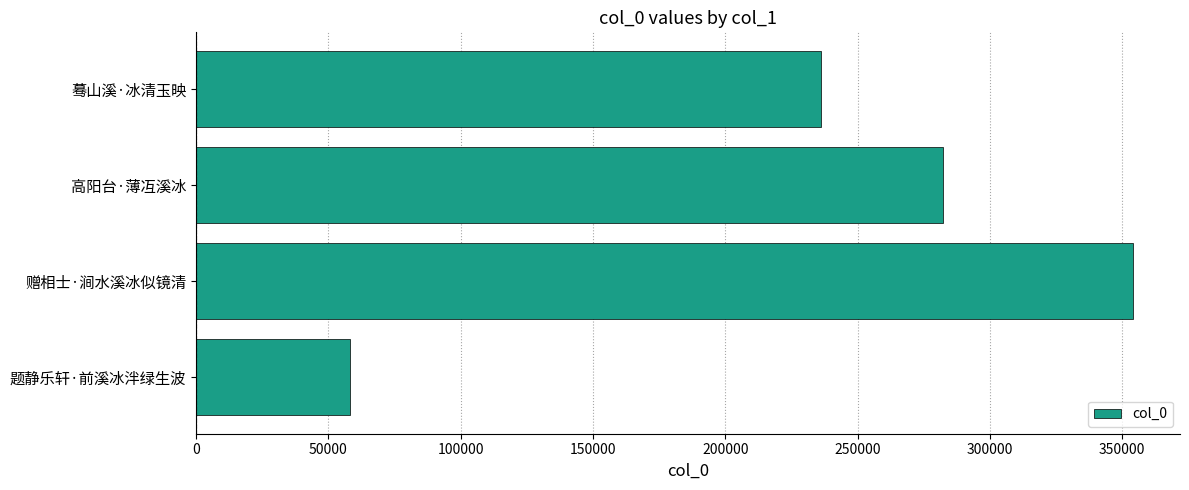

What is the sum of all values?

930620